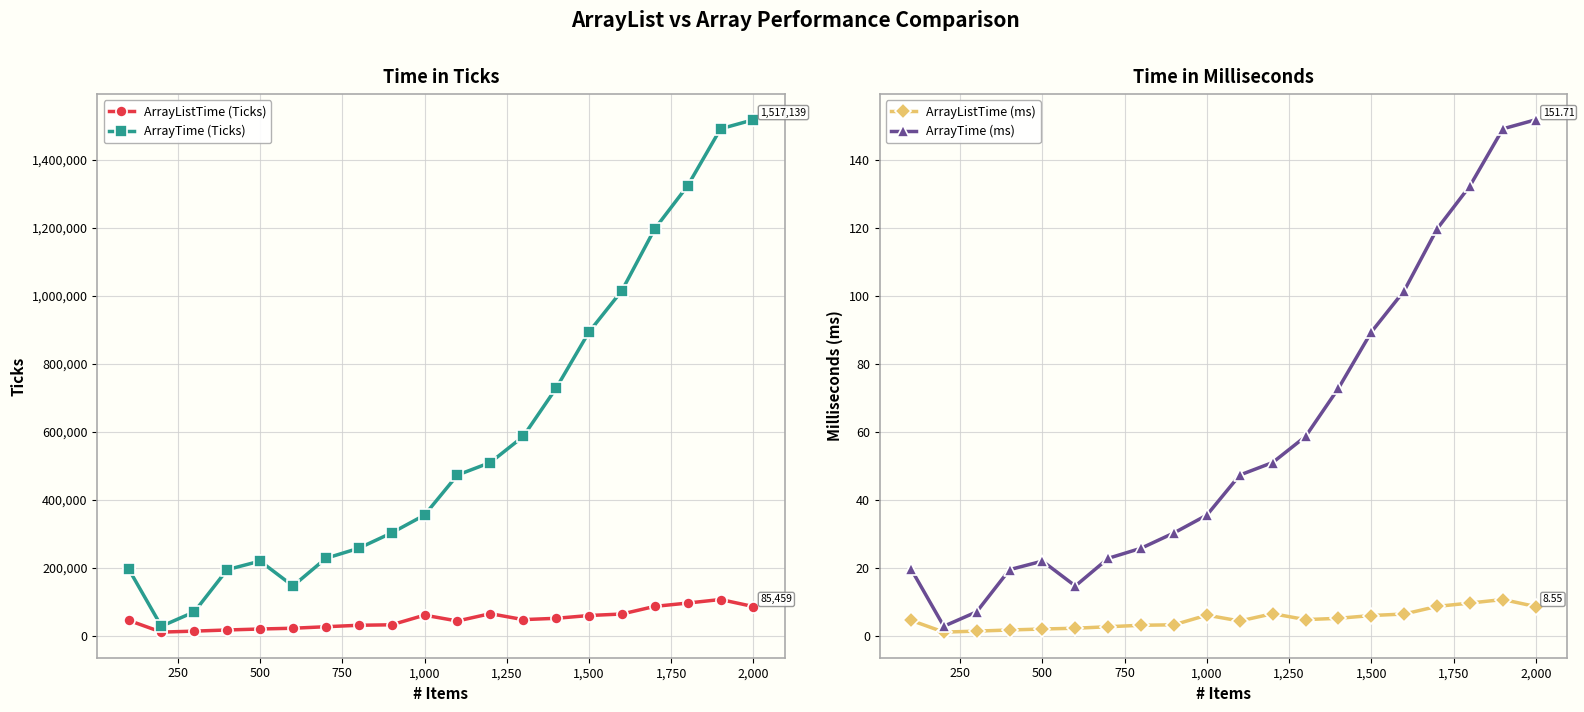

True or false: ArrayListTime (Ticks) has more than 0 interior local peaks.

True